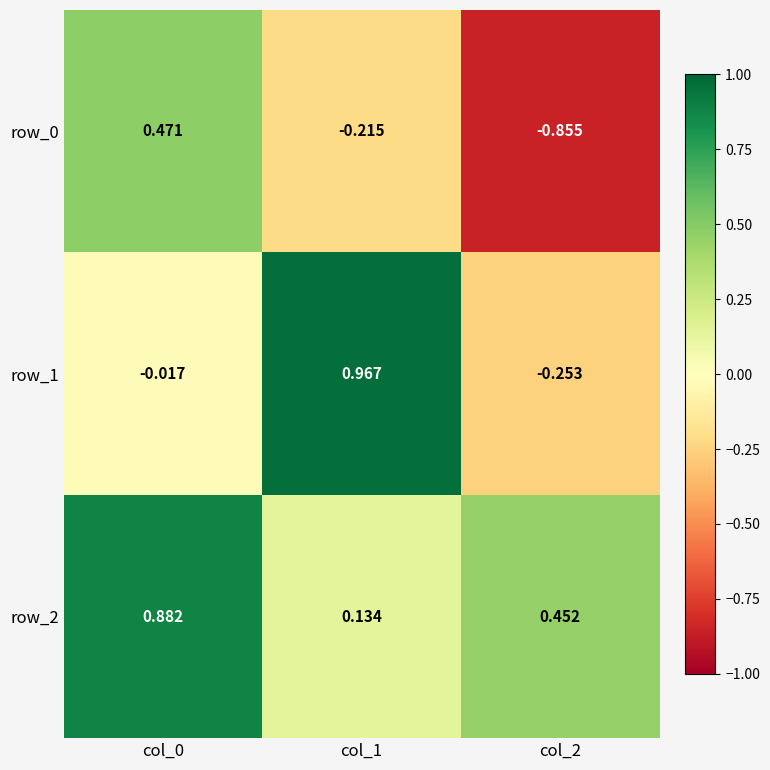

Is the value of row_2 at col_2 greater than the value of row_1 at col_1?

No